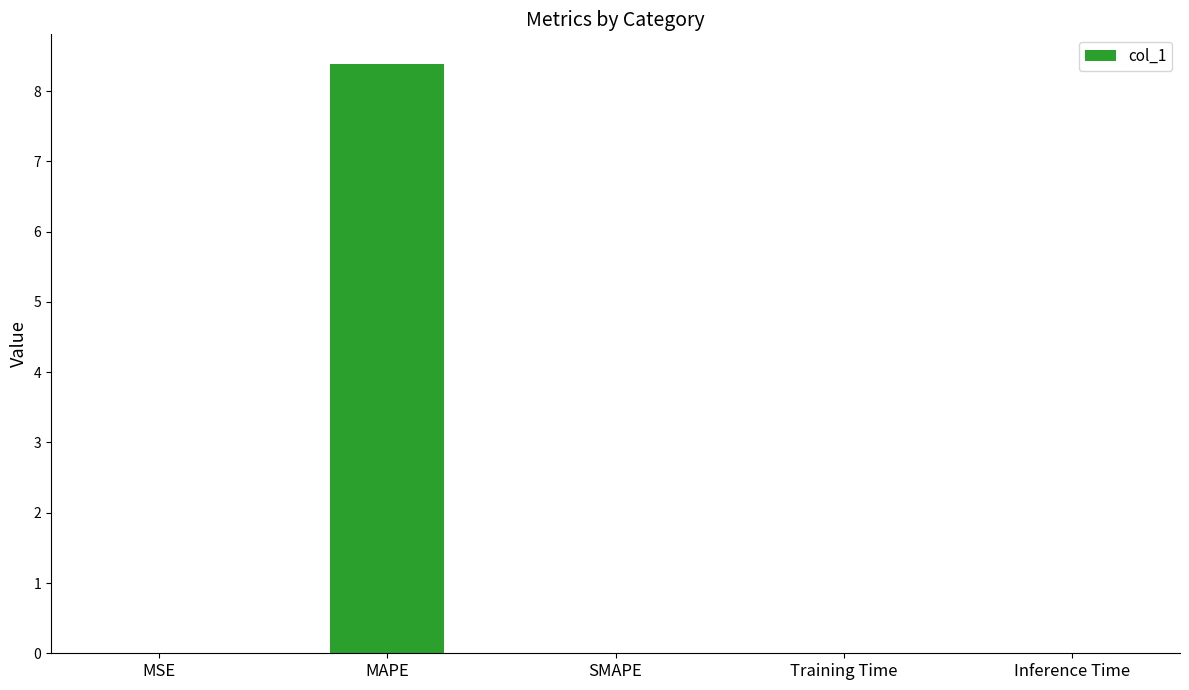

Is it true that the value at MAPE is 8.4?

True